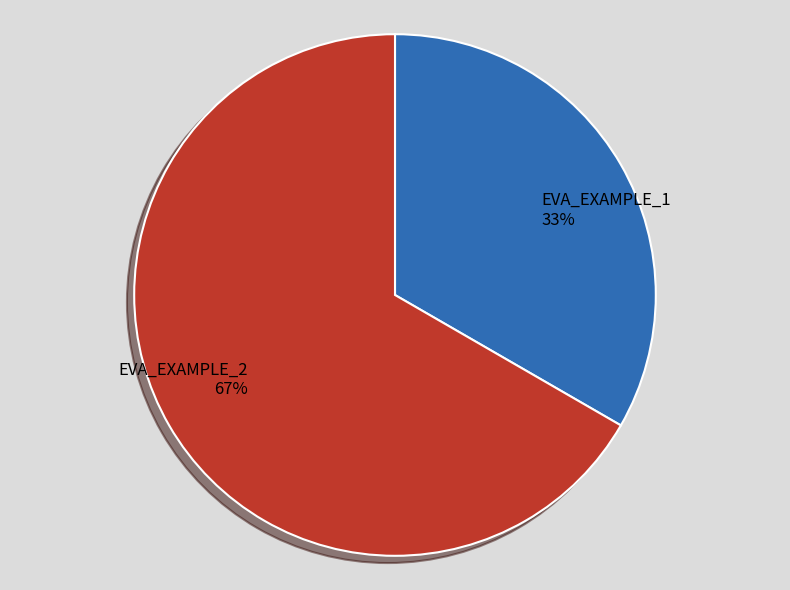

Is the sum of EVA_EXAMPLE_2 and EVA_EXAMPLE_1 greater than half?

Yes